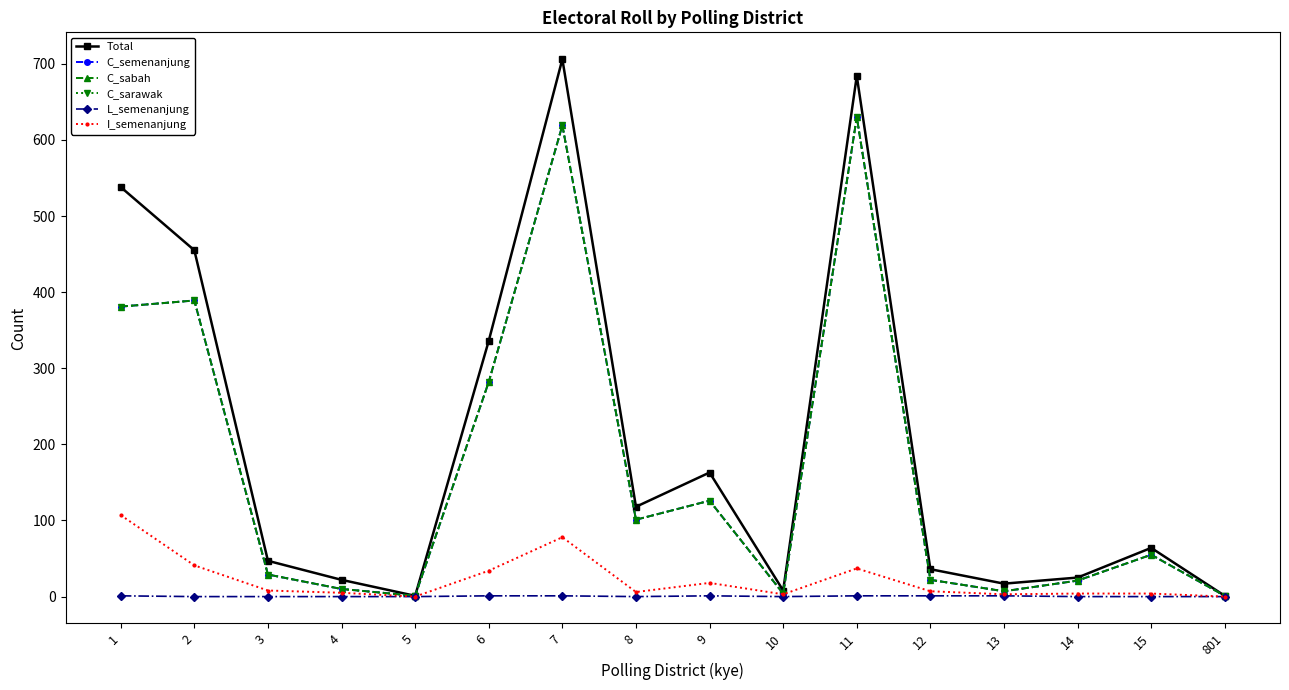

Where does the C_sabah series first go above 55?

1